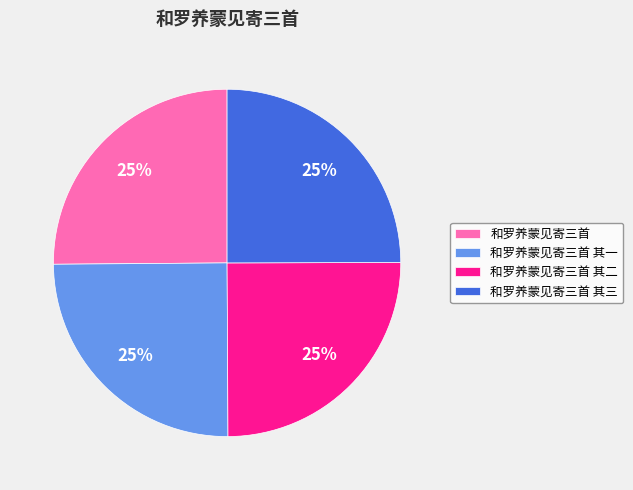

Approximately how many times larger is the value at 和罗养蒙见寄三首 compared to 和罗养蒙见寄三首 其二?

1.0